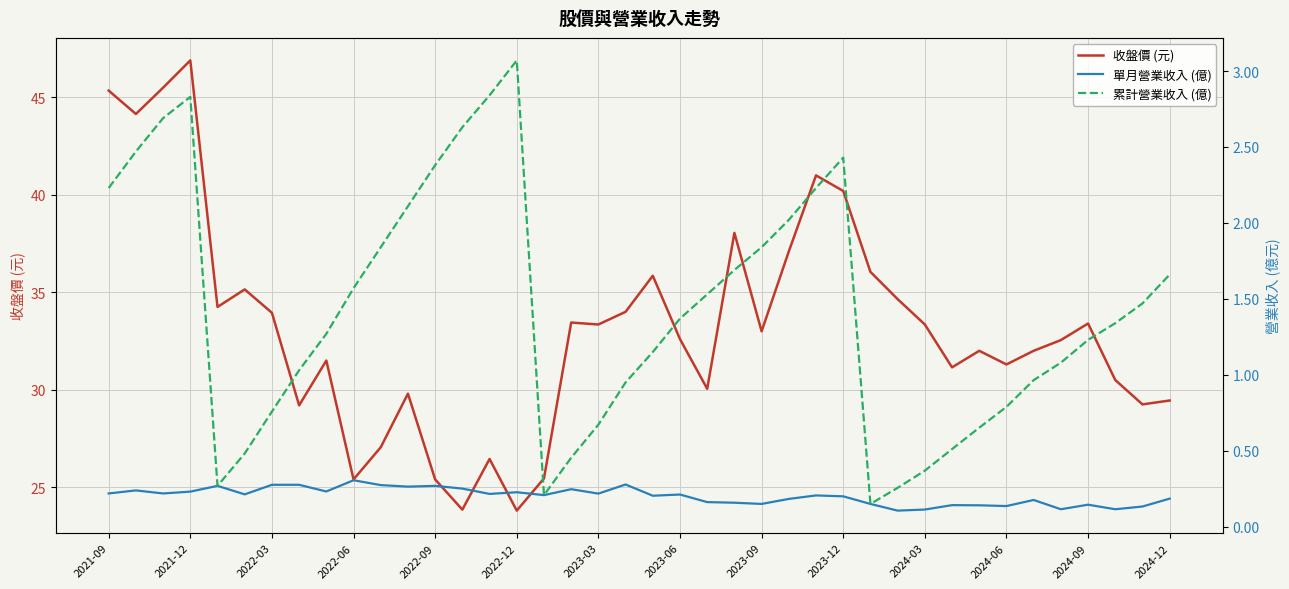

What is the value of the 收盤價 (元) point at the 33rd from the left?

32.0